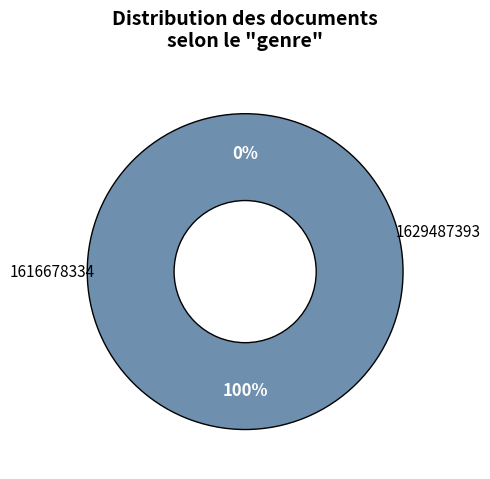

True or false: 1629487393 accounts for 100% of the total.

True